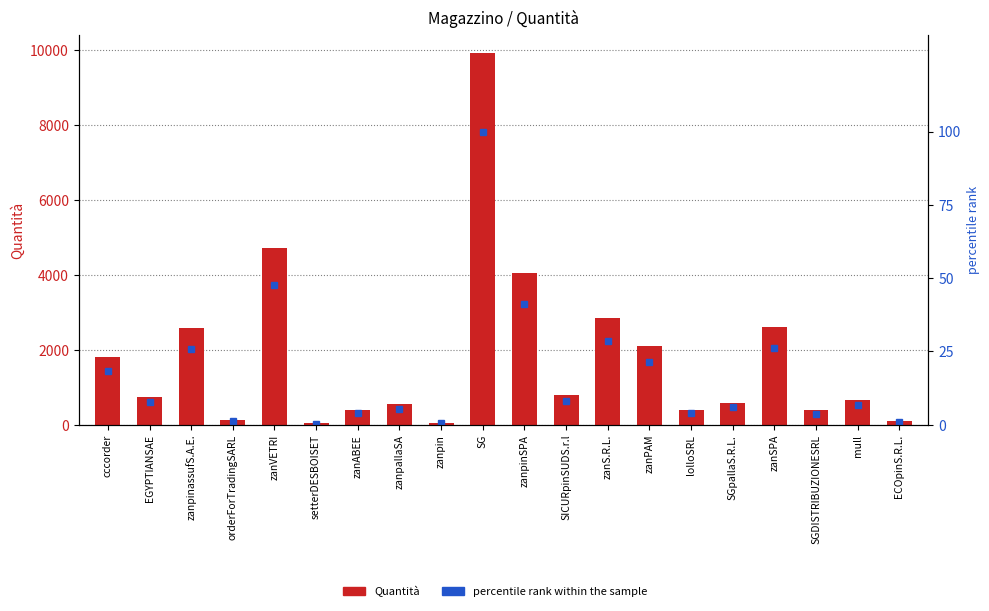

What value does the percentile rank within the sample series have at zanVETRI?

47.5